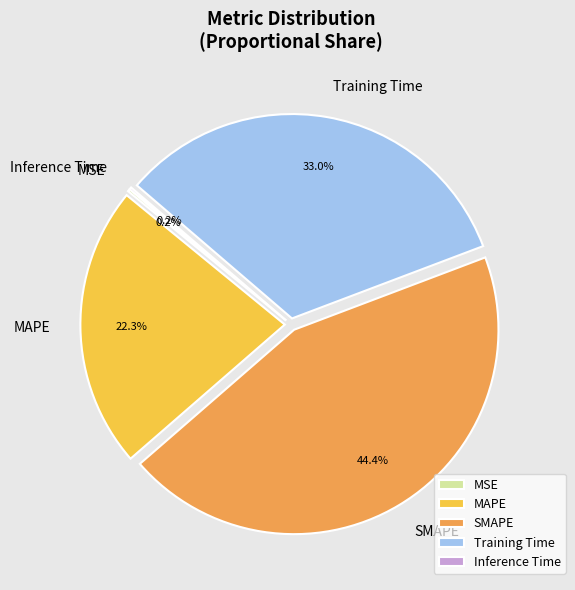

True or false: MAPE accounts for 22% of the total.

True